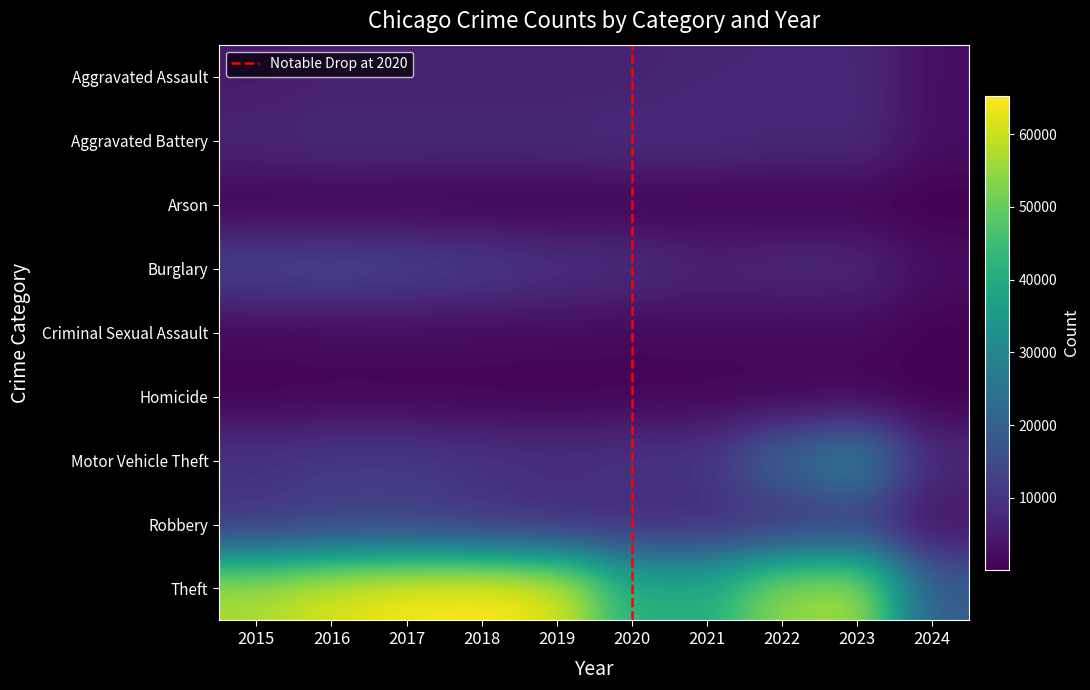

Where does the Aggravated Assault series first go above 6001?

2020